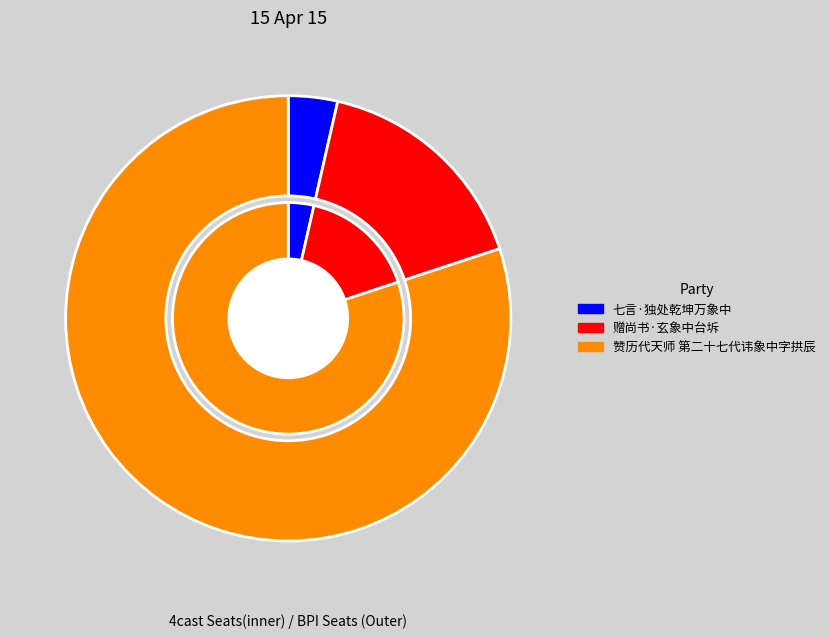

To the nearest percent, what percentage of the pie is 赠尚书·玄象中台坼?

16%